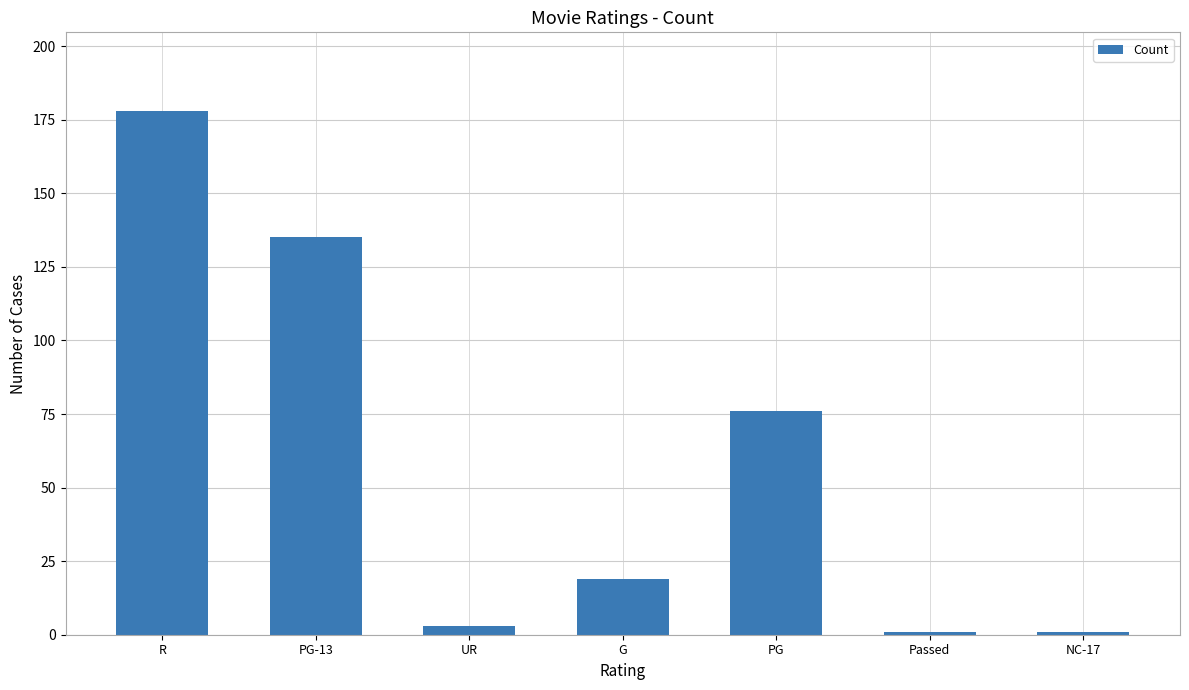

How many data points are less than 19?

3